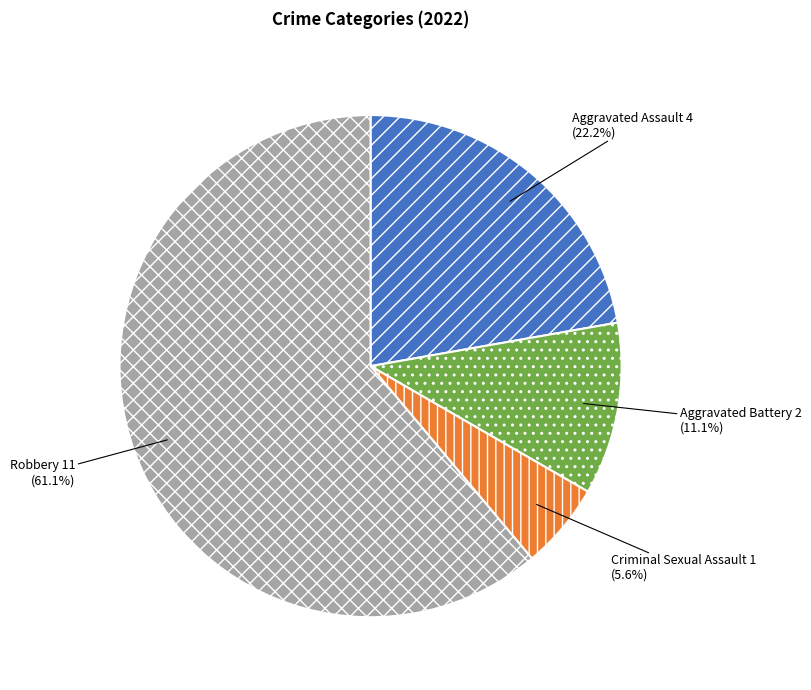

Do Aggravated Battery and Aggravated Assault together represent more than half of the pie?

No